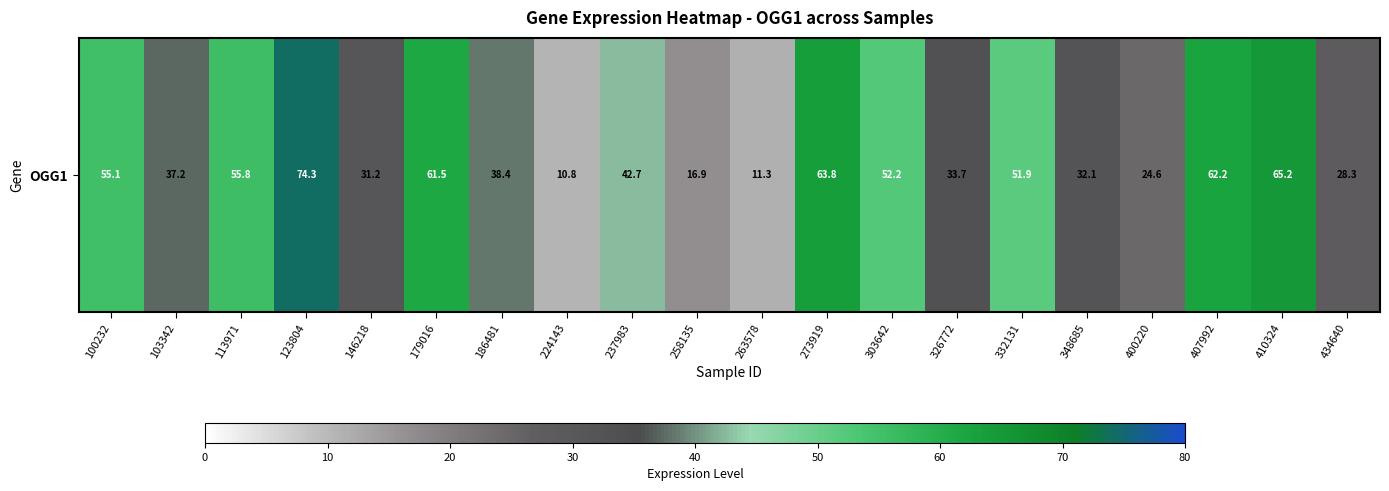

The value at 407992 is 19.1. True or false?

False